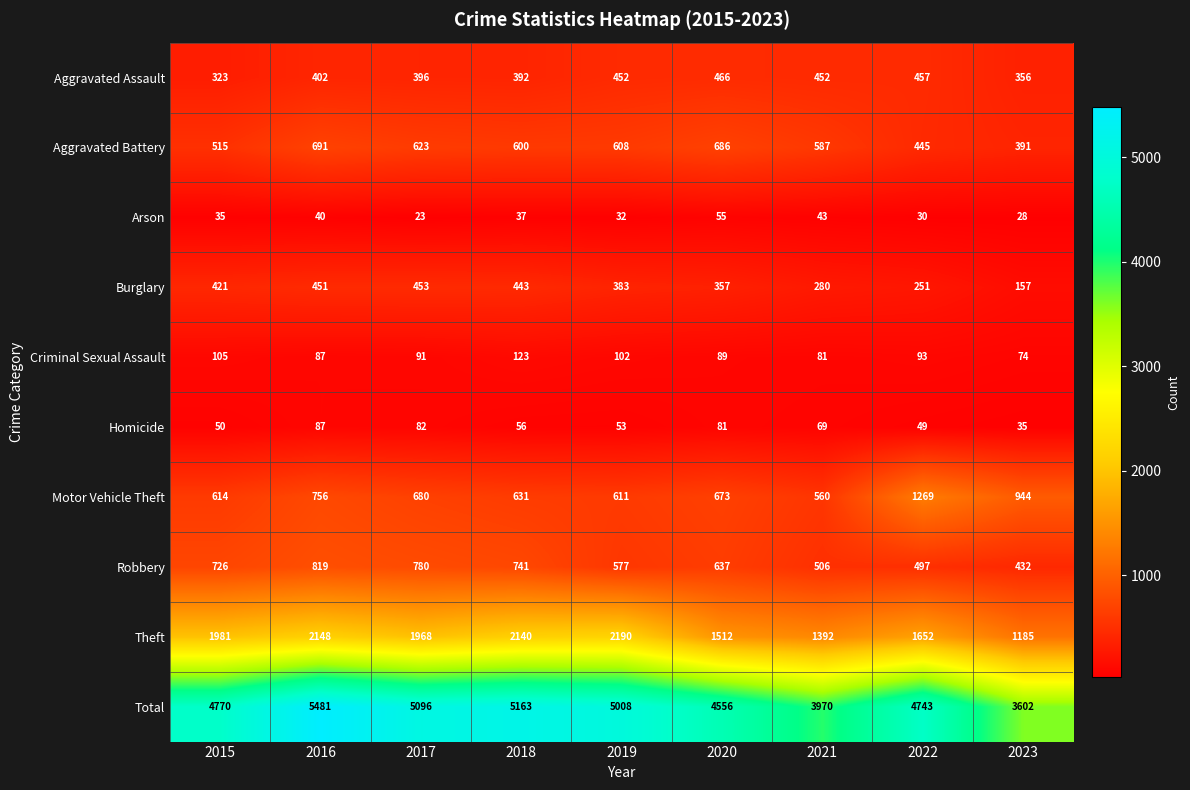

True or false: Theft has a value of 2836 at 2017.

False